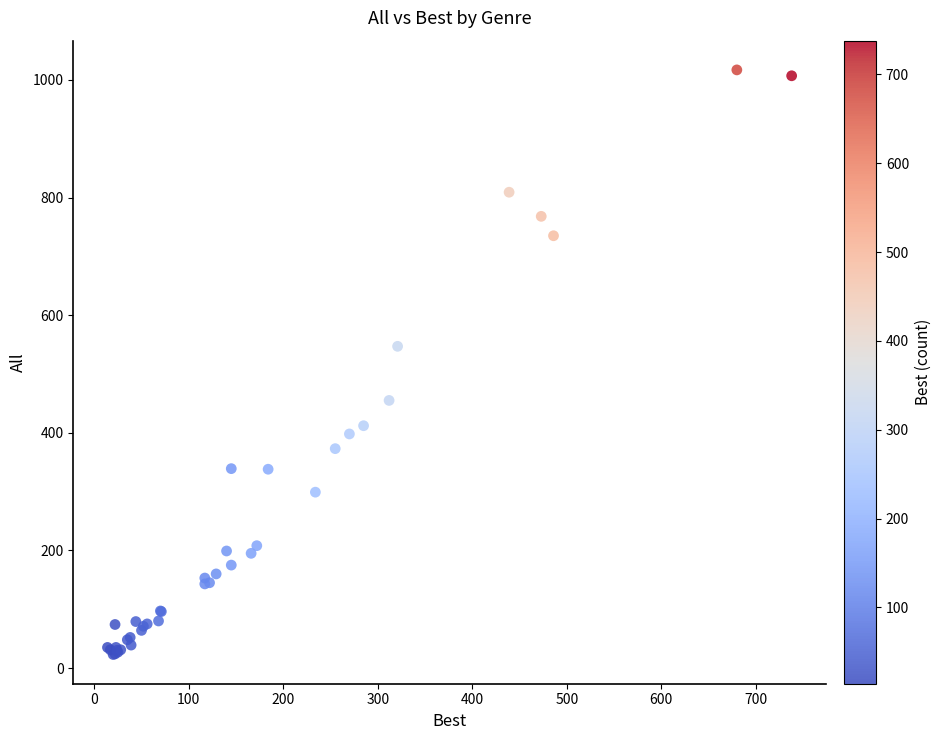

What Y value in the scatter plot is closest to 520?

547